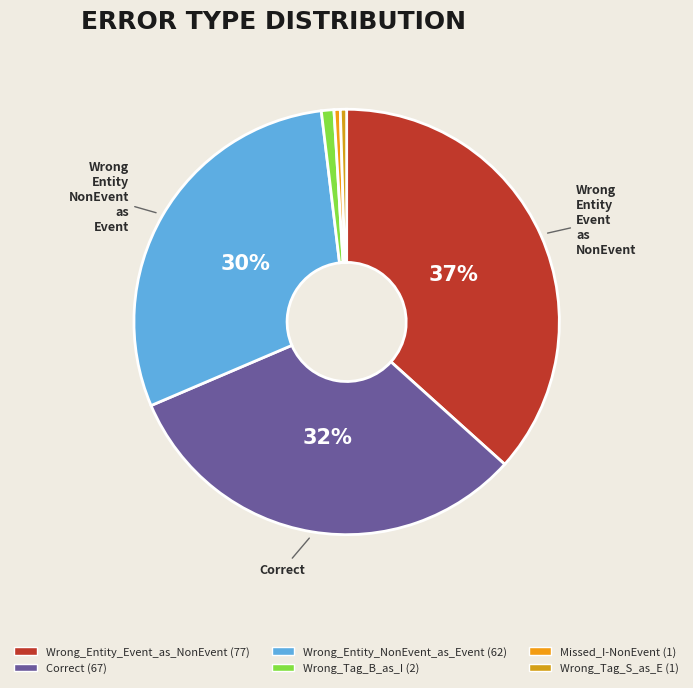

How many slices are in this pie chart?

6